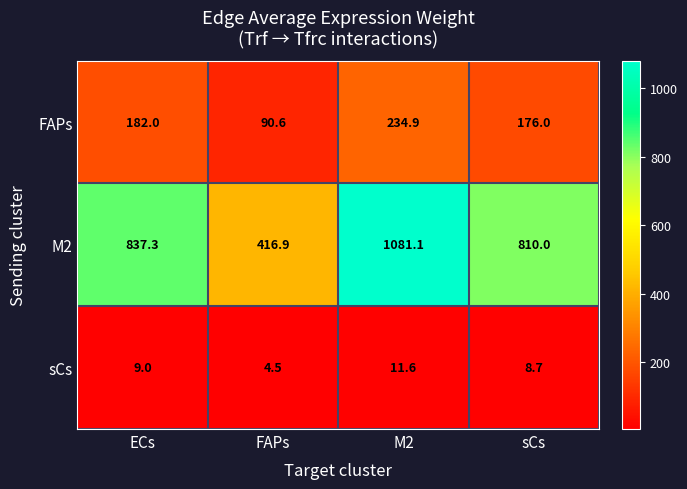

What is the difference between the maximum and minimum values in the sCs series?

7.1